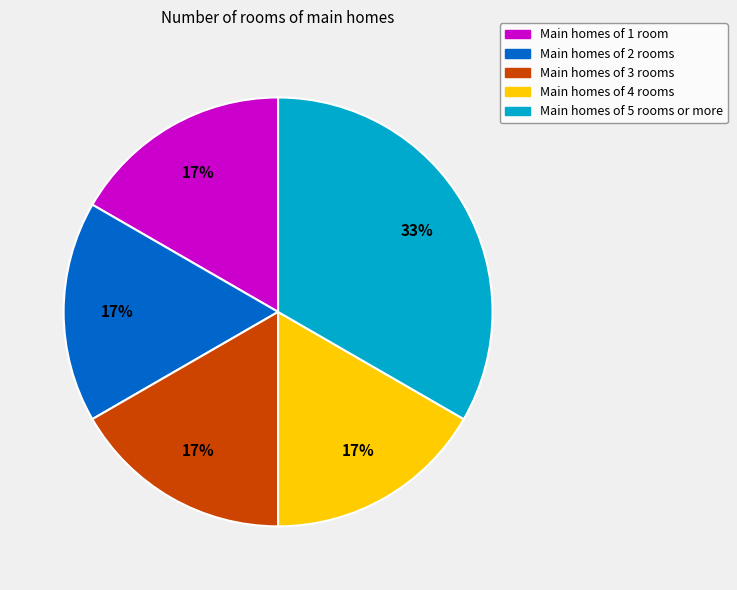

To the nearest percent, what is the average slice percentage?

20%